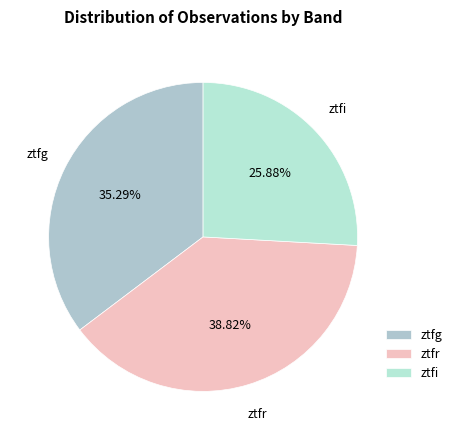

What is the total percentage of ztfi and ztfg?

61.2%